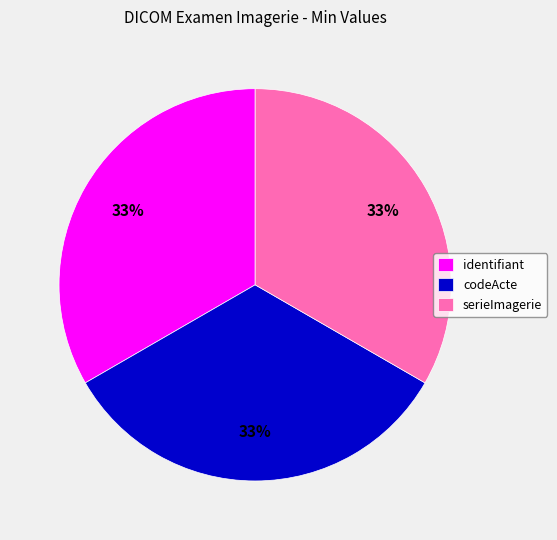

To the nearest percent, what is the combined percentage of codeActe and serieImagerie?

67%